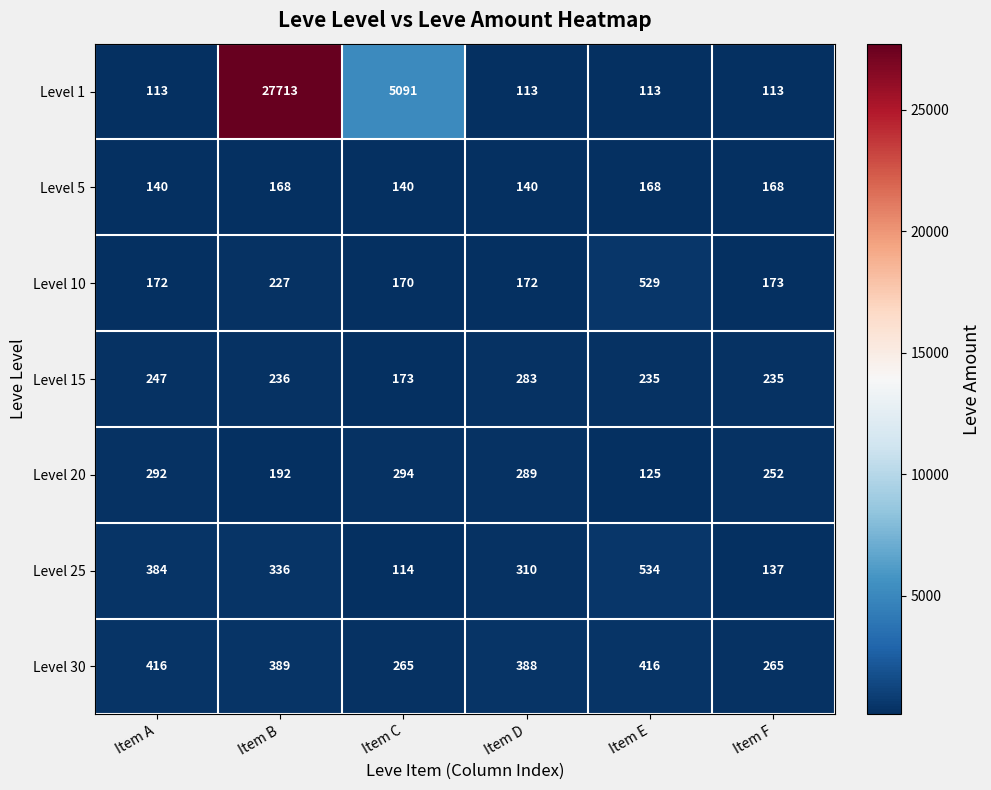

What is the average value of the Level 20 series?

241